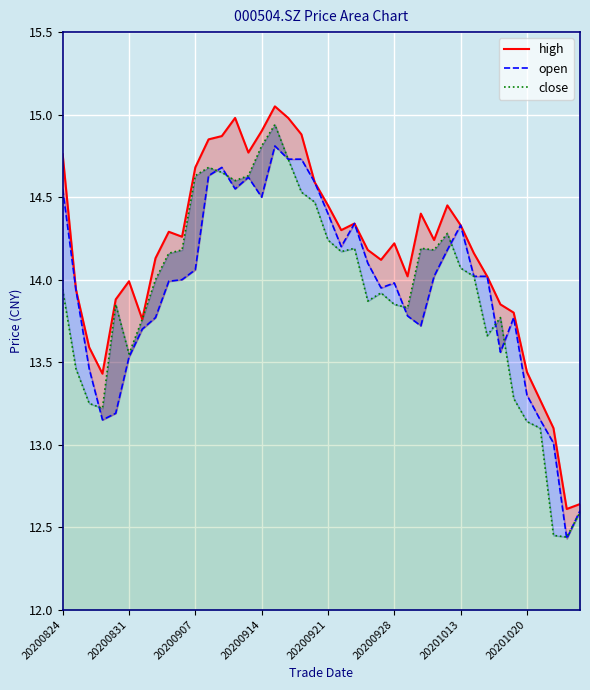

How many values in the close series exceed 14?

20